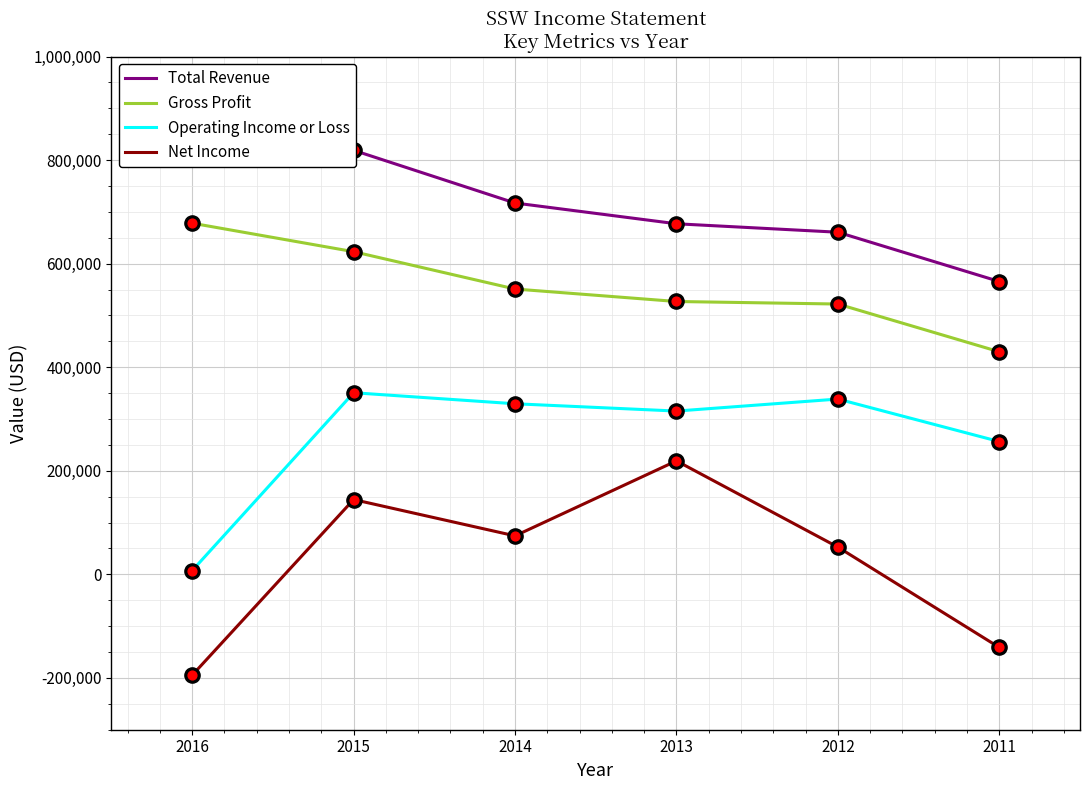

Which series contains the highest Y value?

Total Revenue